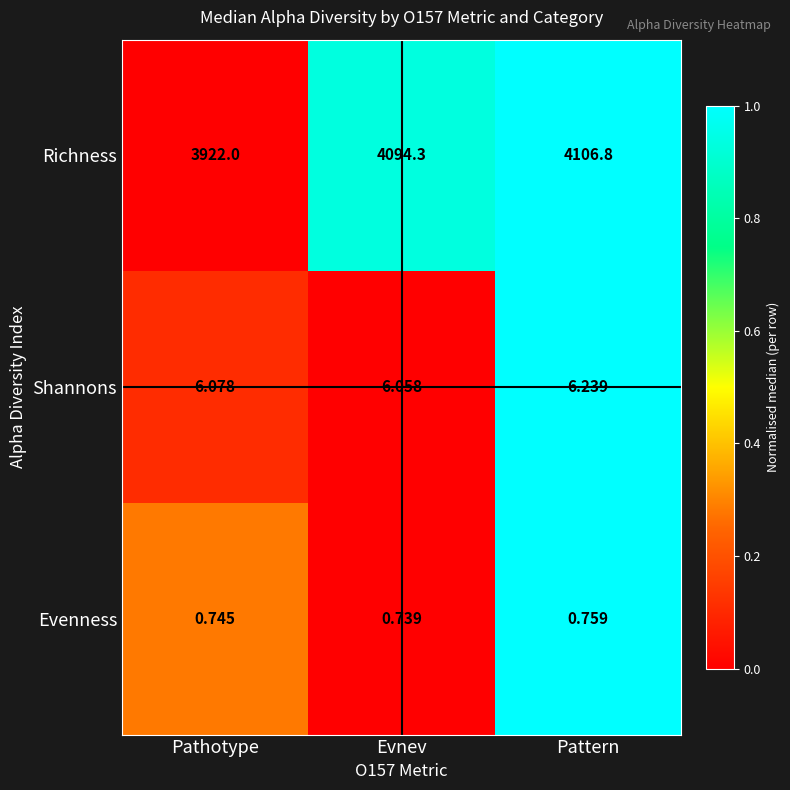

Rank the series by their maximum value, from lowest to highest.

Evenness, Shannons, Richness